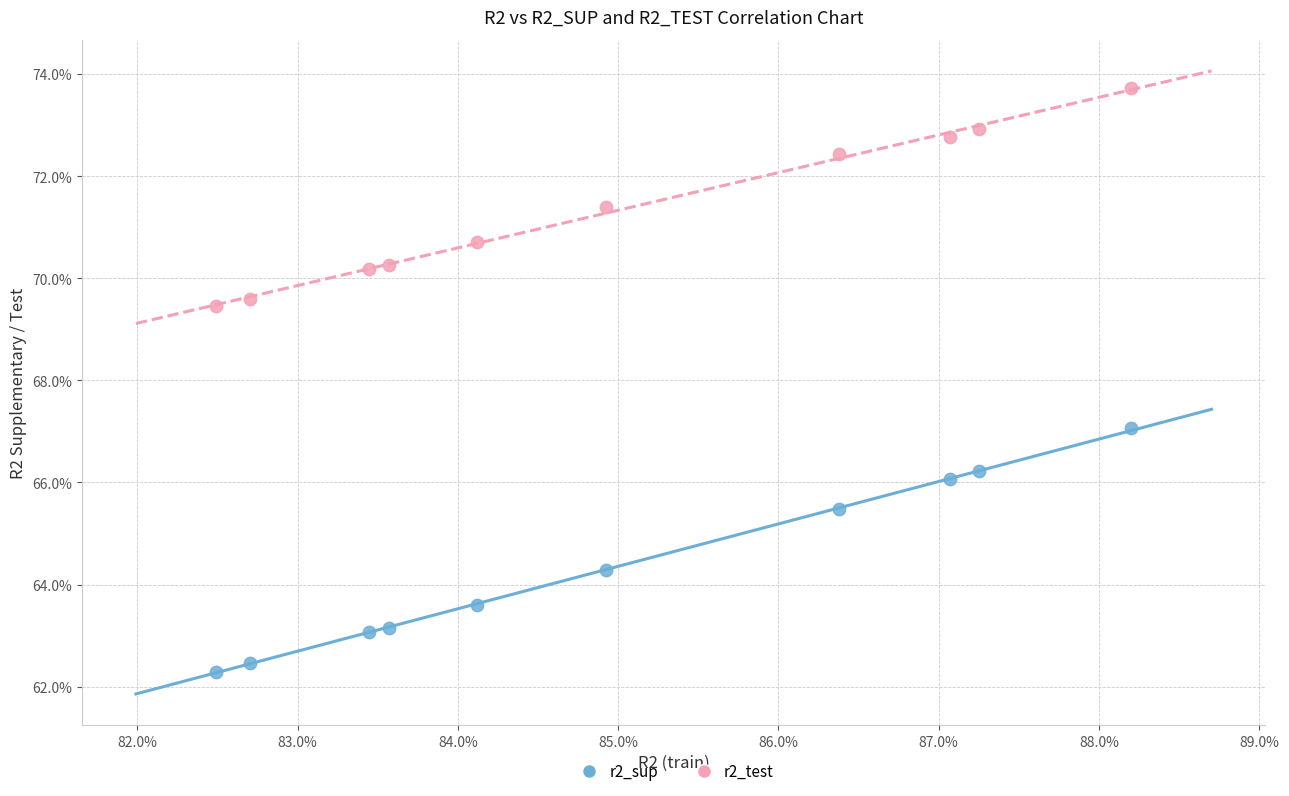

What are all the series names shown in the legend?

r2_sup, r2_test